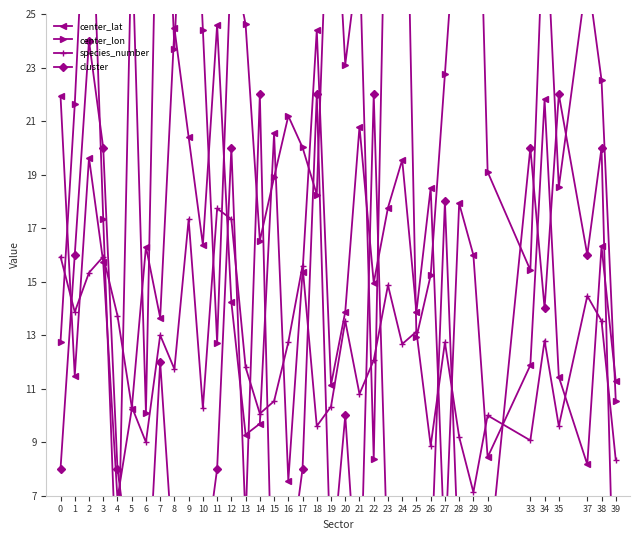

Reading right to left, list all the values displayed in this chart.

center_lat: 39=11.3	38=16.3	37=8.2	35=11.4	34=21.8	33=11.9	30=8.4	29=16.0	28=17.9	27=4.7	26=18.5	25=13.9	24=19.5	23=17.8	22=15.0	21=20.8	20=13.9	19=11.1	18=24.4	17=15.4	16=7.6	15=20.5	14=9.7	13=9.3	12=14.2	11=24.6	10=16.4	9=20.4	8=24.5	7=13.7	6=16.3	5=10.2	4=6.9	3=15.7	2=19.6	1=11.5	0=21.9
center_lon: 39=10.5	38=22.5	37=26.5	35=18.5	34=29.7	33=15.4	30=19.1	29=38.6	28=30.4	27=22.8	26=15.2	25=12.9	24=38.9	23=35.0	22=8.4	21=27.4	20=23.1	19=32.9	18=18.3	17=20.0	16=21.2	15=18.9	14=16.5	13=24.6	12=27.3	11=12.7	10=24.4	9=36.1	8=23.7	7=36.6	6=10.1	5=28.0	4=3.0	3=17.3	2=32.6	1=21.6	0=12.7
species_number: 39=8.3	38=13.5	37=14.5	35=9.6	34=12.8	33=9.1	30=10.0	29=7.1	28=9.2	27=12.7	26=8.9	25=13.1	24=12.7	23=14.9	22=12.1	21=10.8	20=13.5	19=10.3	18=9.6	17=15.6	16=12.7	15=10.5	14=10.1	13=11.8	12=17.3	11=17.7	10=10.3	9=17.3	8=11.7	7=13.0	6=9.0	5=10.3	4=13.7	3=15.9	2=15.3	1=13.9	0=15.9
cluster: 39=0.0	38=20.0	37=16.0	35=22.0	34=14.0	33=20.0	30=4.0	29=6.0	28=4.0	27=18.0	26=4.0	25=4.0	24=2.0	23=4.0	22=22.0	21=2.0	20=10.0	19=4.0	18=22.0	17=8.0	16=4.0	15=0.0	14=22.0	13=6.0	12=20.0	11=8.0	10=4.0	9=2.0	8=4.0	7=12.0	6=2.0	5=4.0	4=8.0	3=20.0	2=24.0	1=16.0	0=8.0